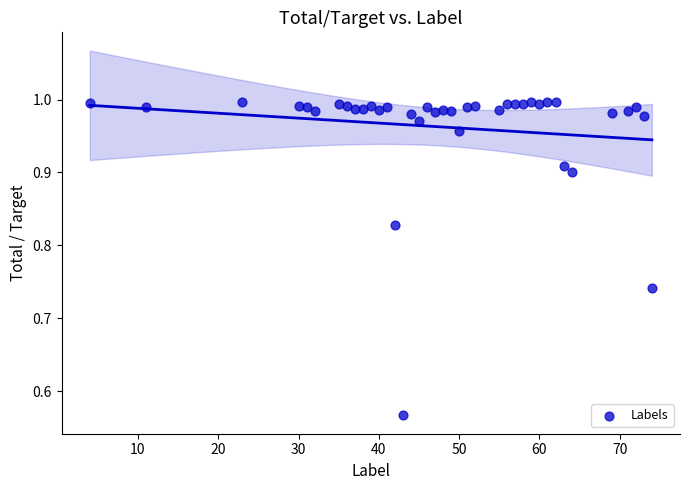

What is the range of X values (max minus min)?

70.0